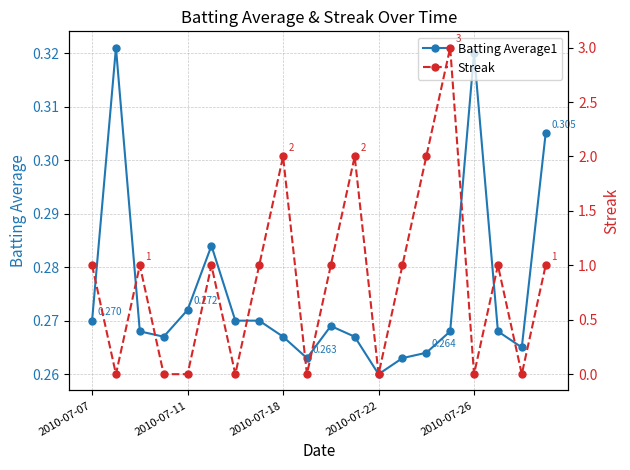

True or false: Batting Average1 has more than 0 interior local peaks.

True